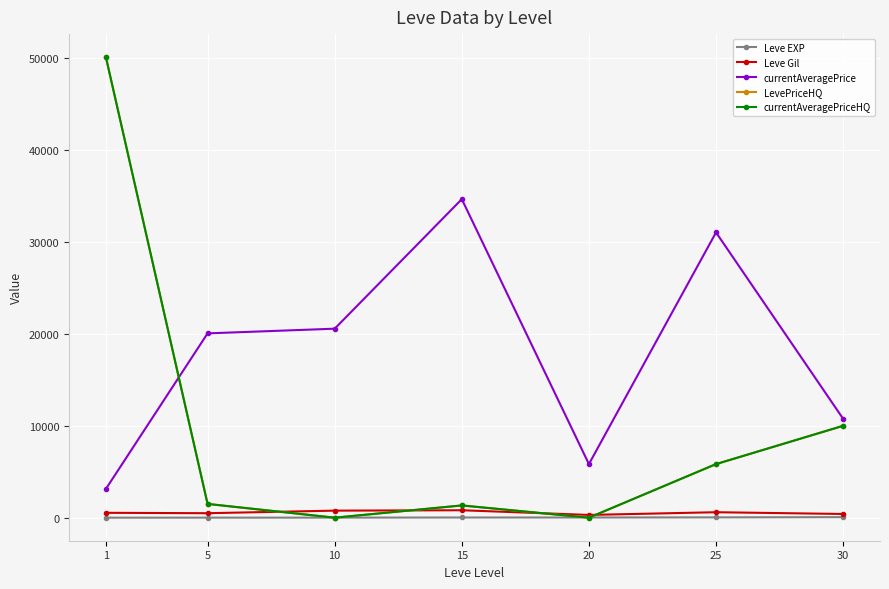

How many intersections are there between Leve EXP and currentAveragePriceHQ?

4